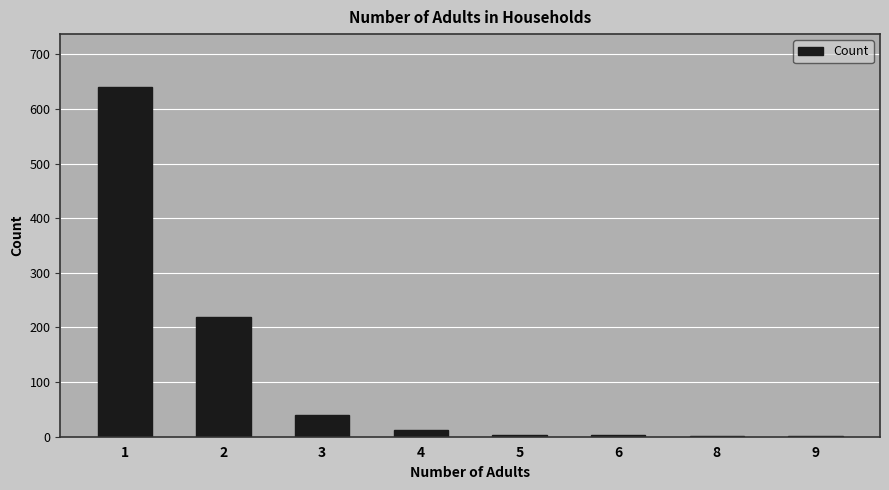

What is the greatest value displayed?

641